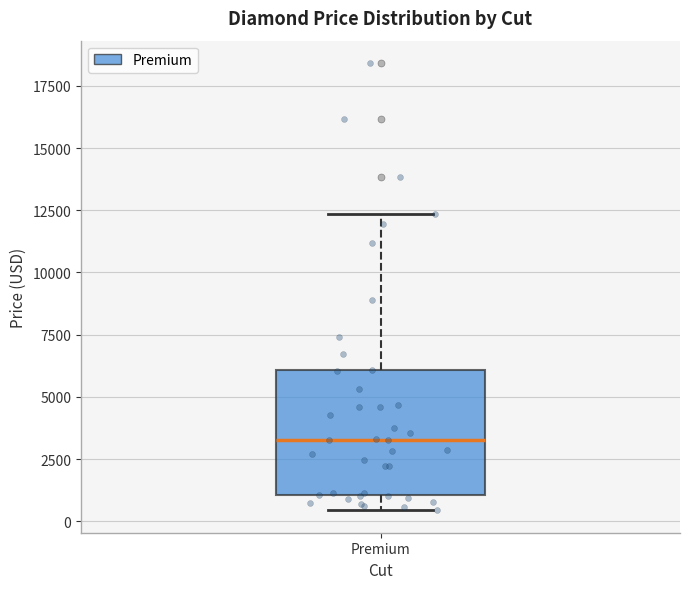

Where is the upper edge of the box for Premium on the y-axis? The values are not printed on the chart, so give them approximately, as read against the axis.

6000